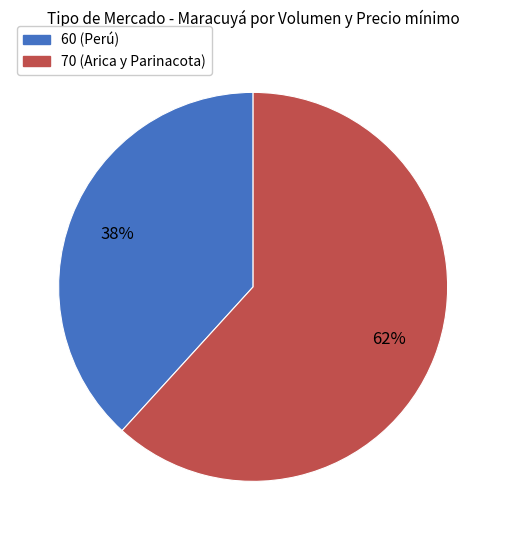

How many segments does this pie chart have?

2